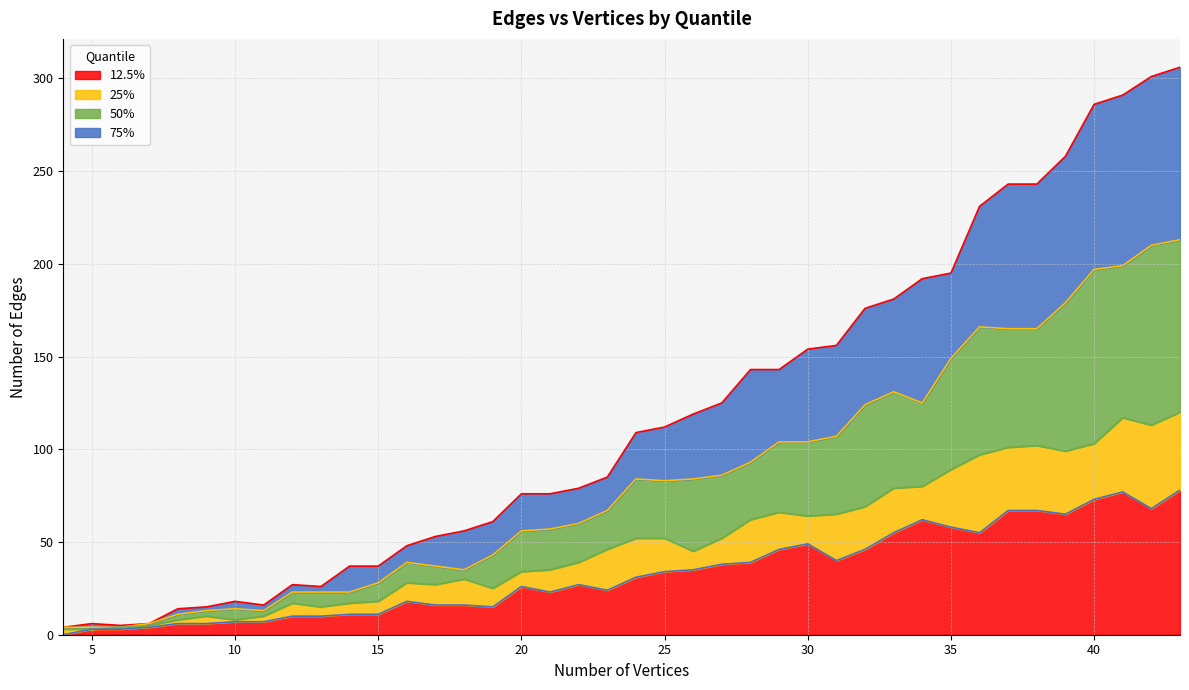

True or false: 50 and 75 intersect in this chart.

False